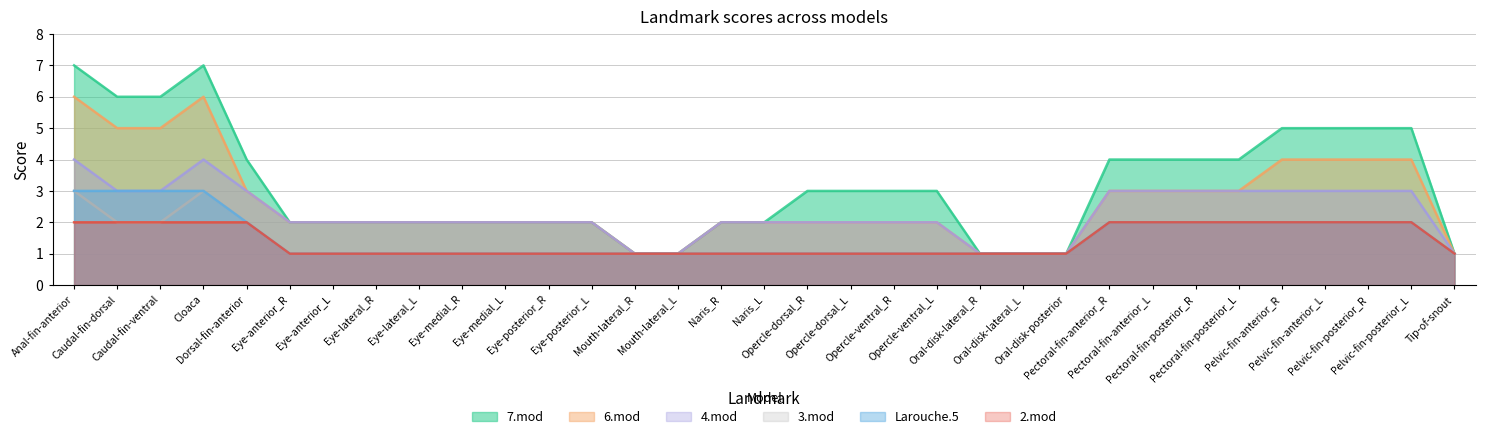

Which label corresponds to the smallest value in the chart?

Mouth-lateral_R